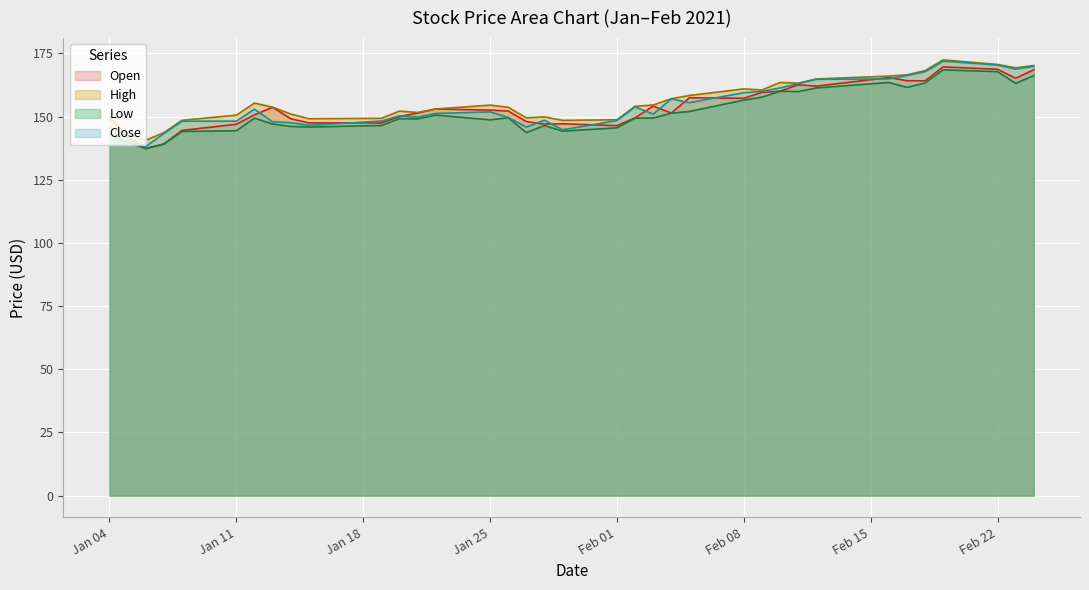

Which series has the largest range (max minus min)?

Close